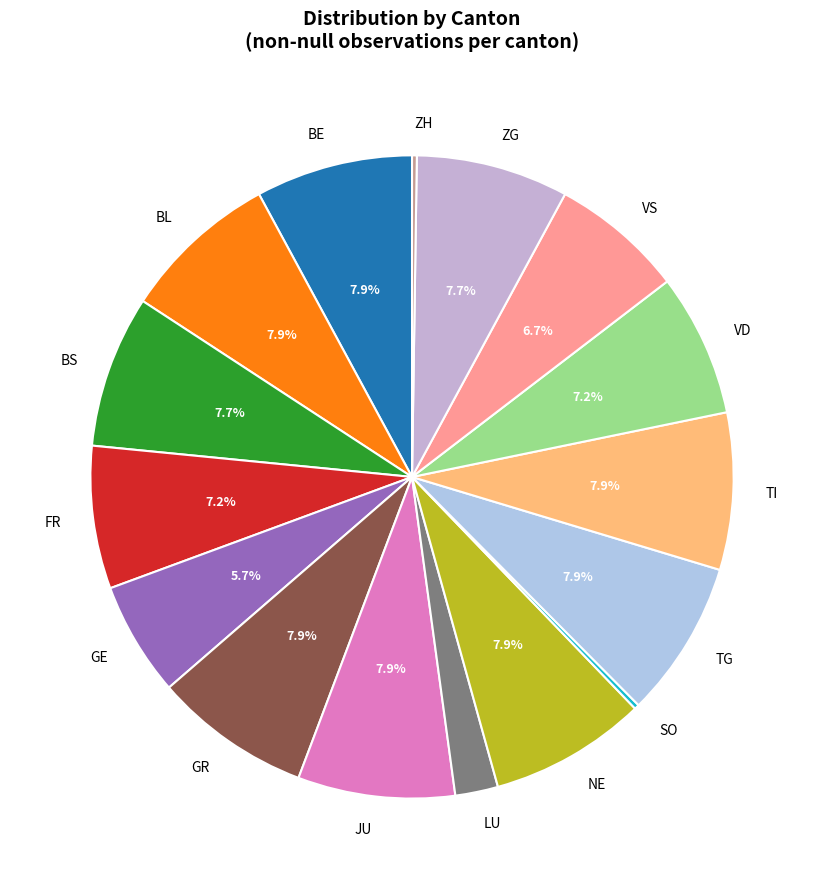

Is FR the majority of the pie?

No